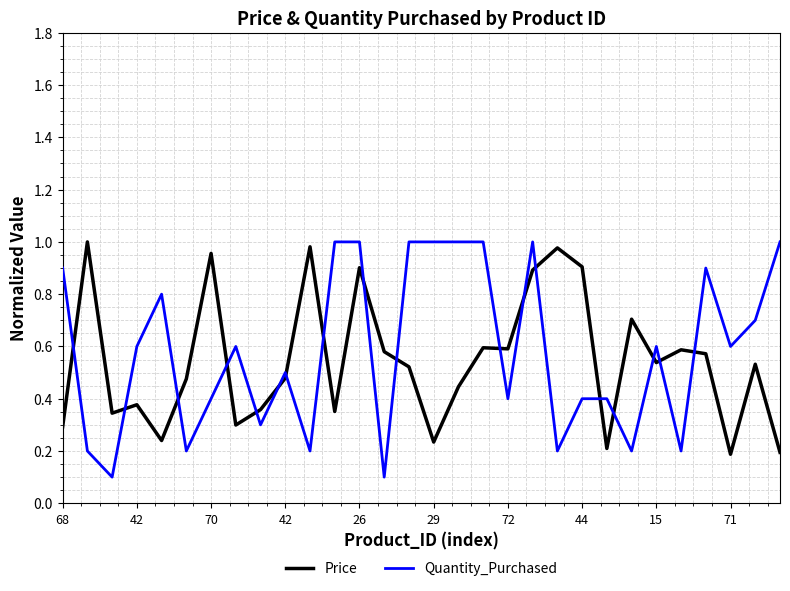

Which series has the widest spread of values?

Quantity_Purchased